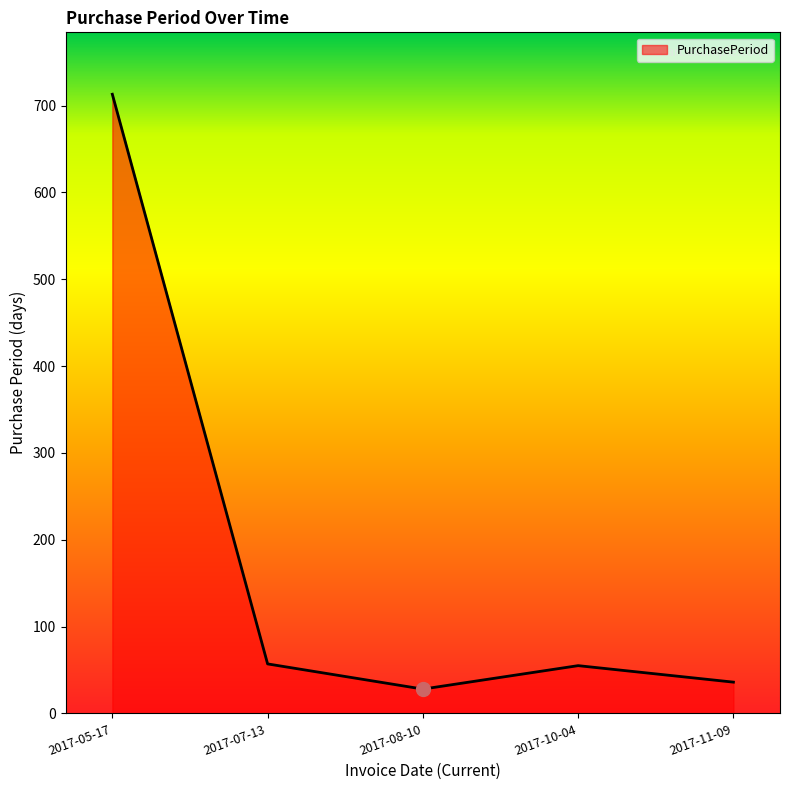

True or false: the data shows 713 at 2017-05-17.

True